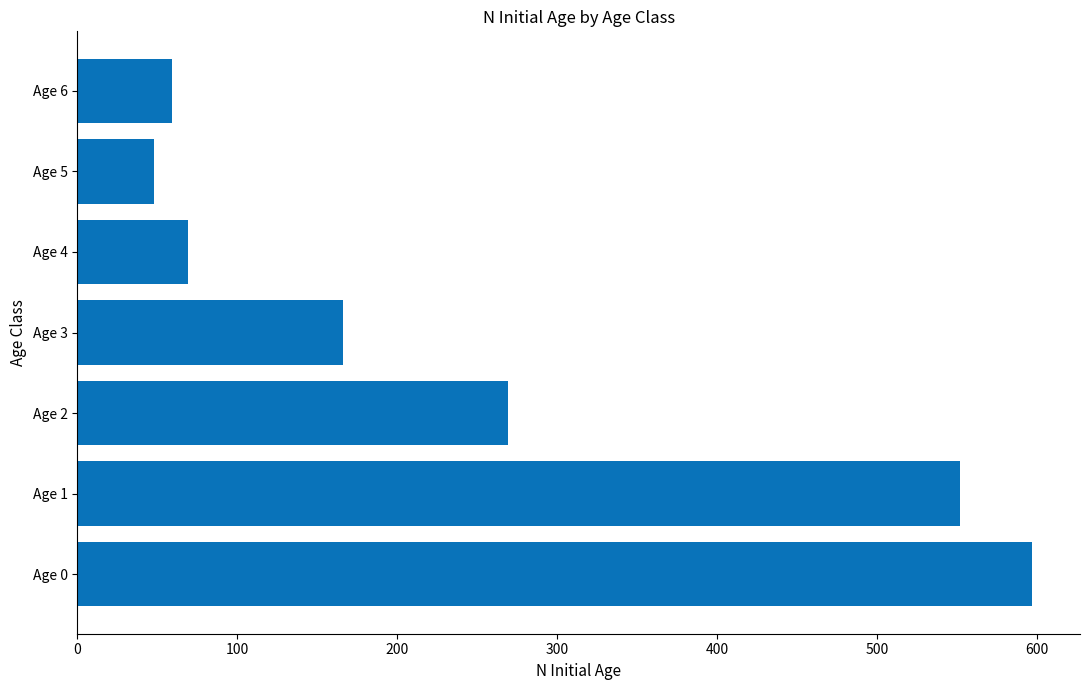

Is it true that the value at Age 5 is 48?

True